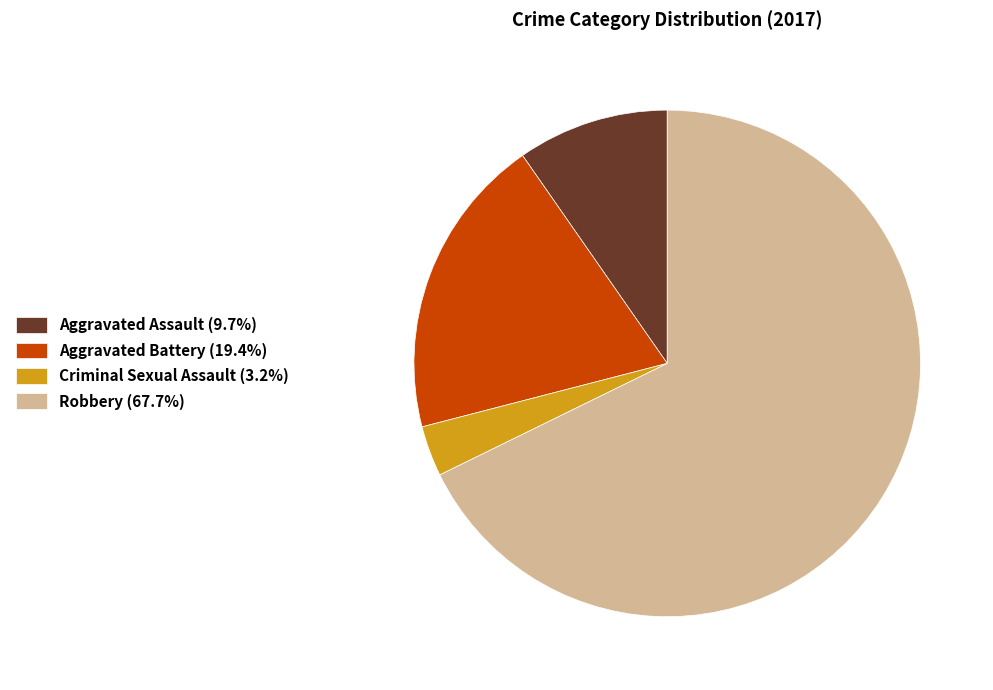

Is the sum of Robbery (67.7%) and Aggravated Battery (19.4%) greater than half?

Yes